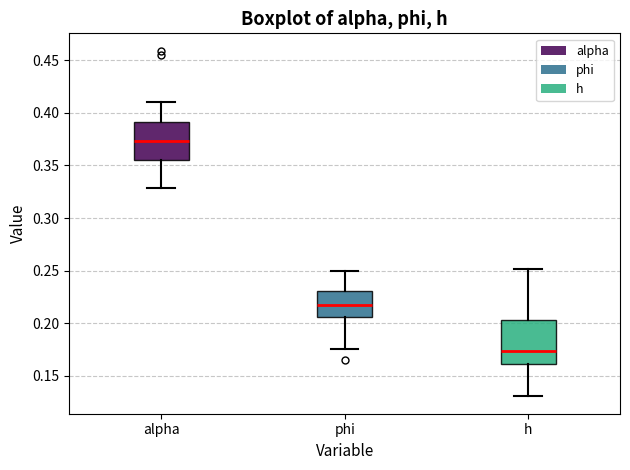

Reading left to right, read every box against the y-axis: the position of its median line, the range the box covers, and the ends of its whiskers. The values are not printed on the chart, so give them approximately, as read against the axis.

alpha: median 0.375, box 0.355 to 0.390, whiskers 0.330 to 0.410
phi: median 0.220, box 0.205 to 0.230, whiskers 0.175 to 0.250
h: median 0.175, box 0.160 to 0.205, whiskers 0.130 to 0.250